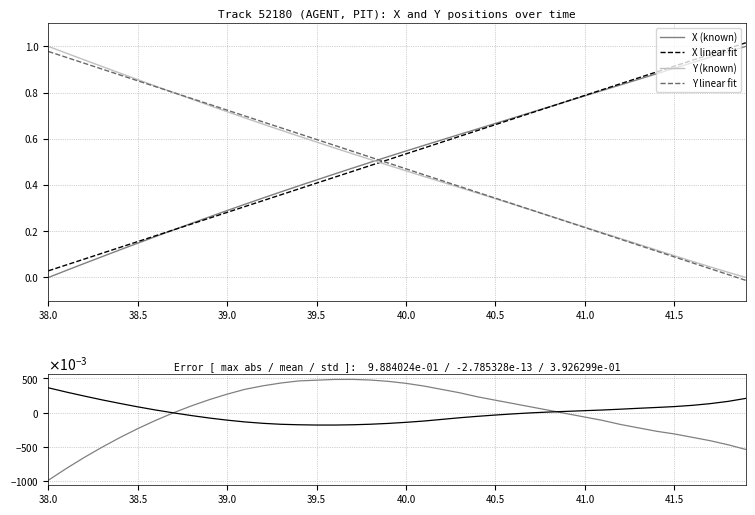

Is it true that Y (known) equals 0.1 at 41.5?

True